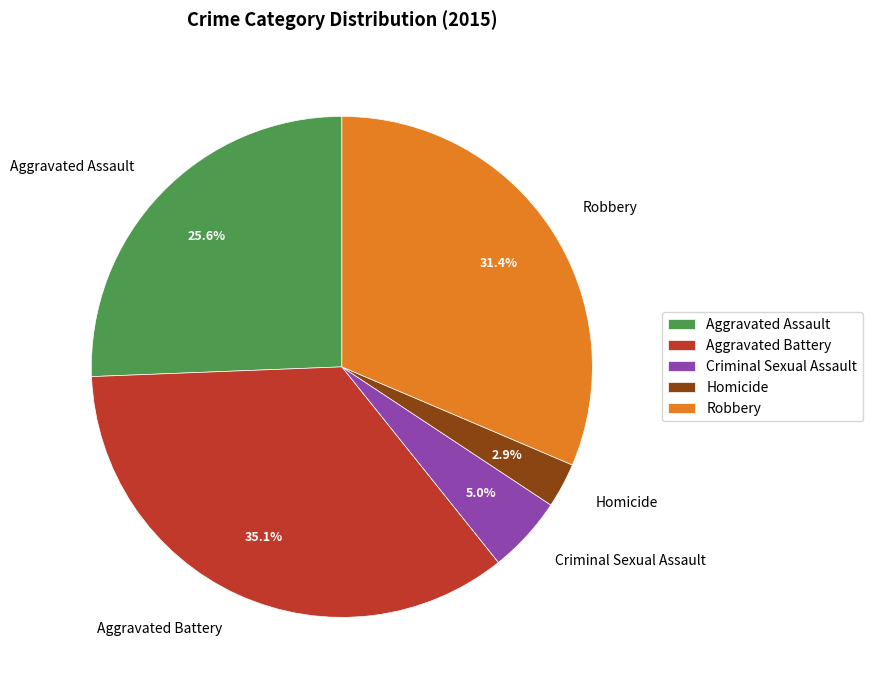

What is the smallest slice in the pie chart?

Homicide